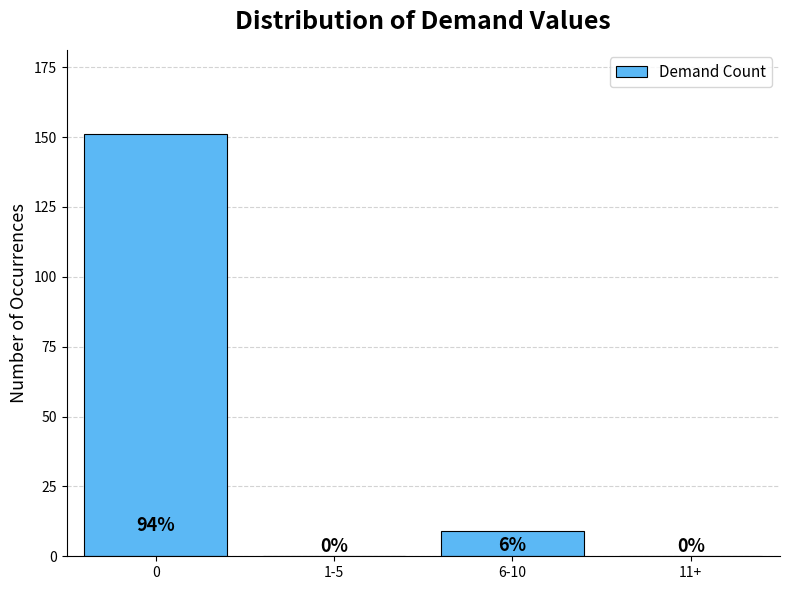

What is the average value?

40